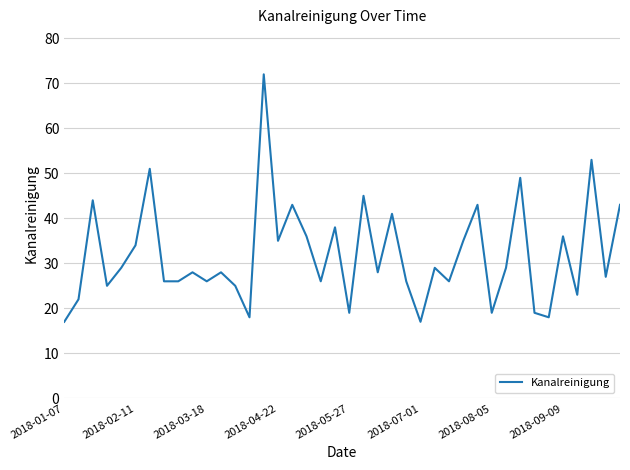

What is the greatest value displayed?

72